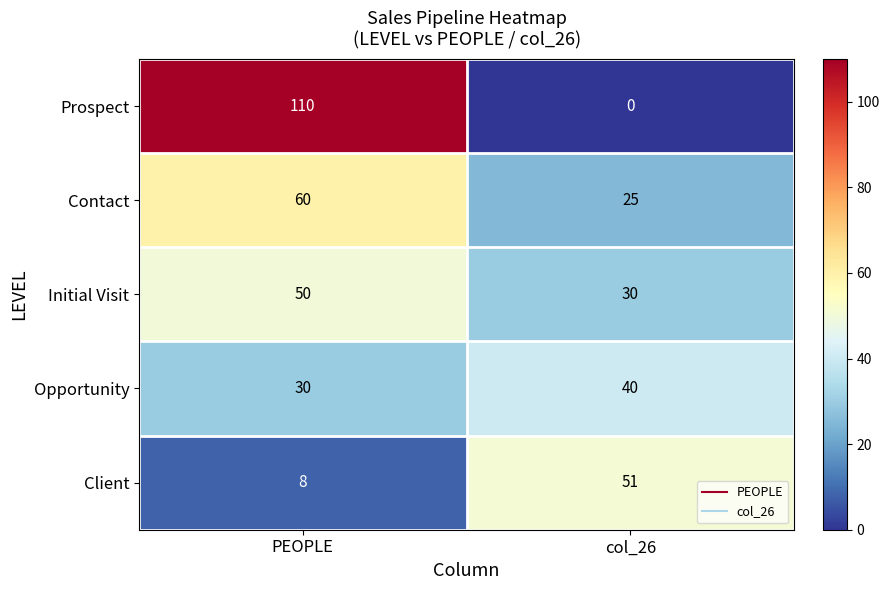

Reading left to right, list all the values displayed in this chart.

Prospect: 110	0
Contact: 60	25
Initial Visit: 50	30
Opportunity: 30	40
Client: 8	51